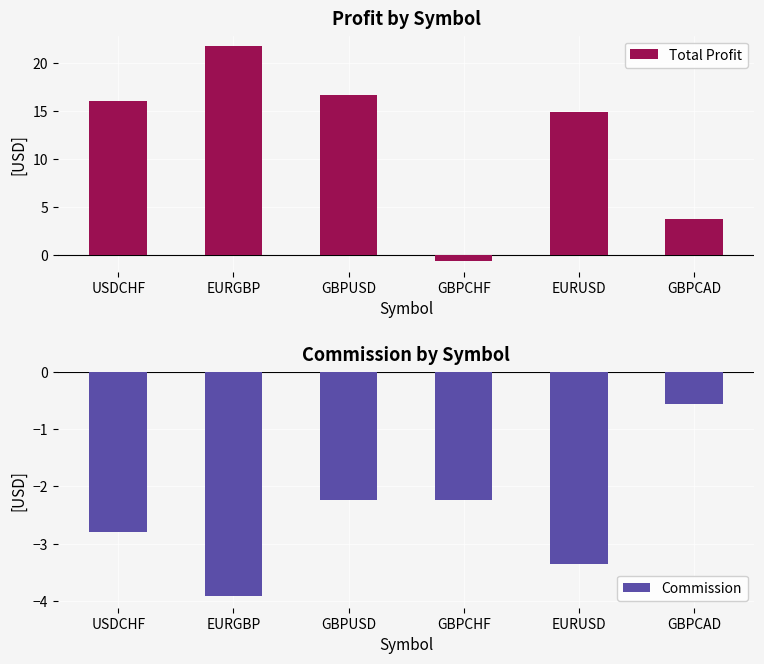

What is the total value across all series at EURGBP?

17.8